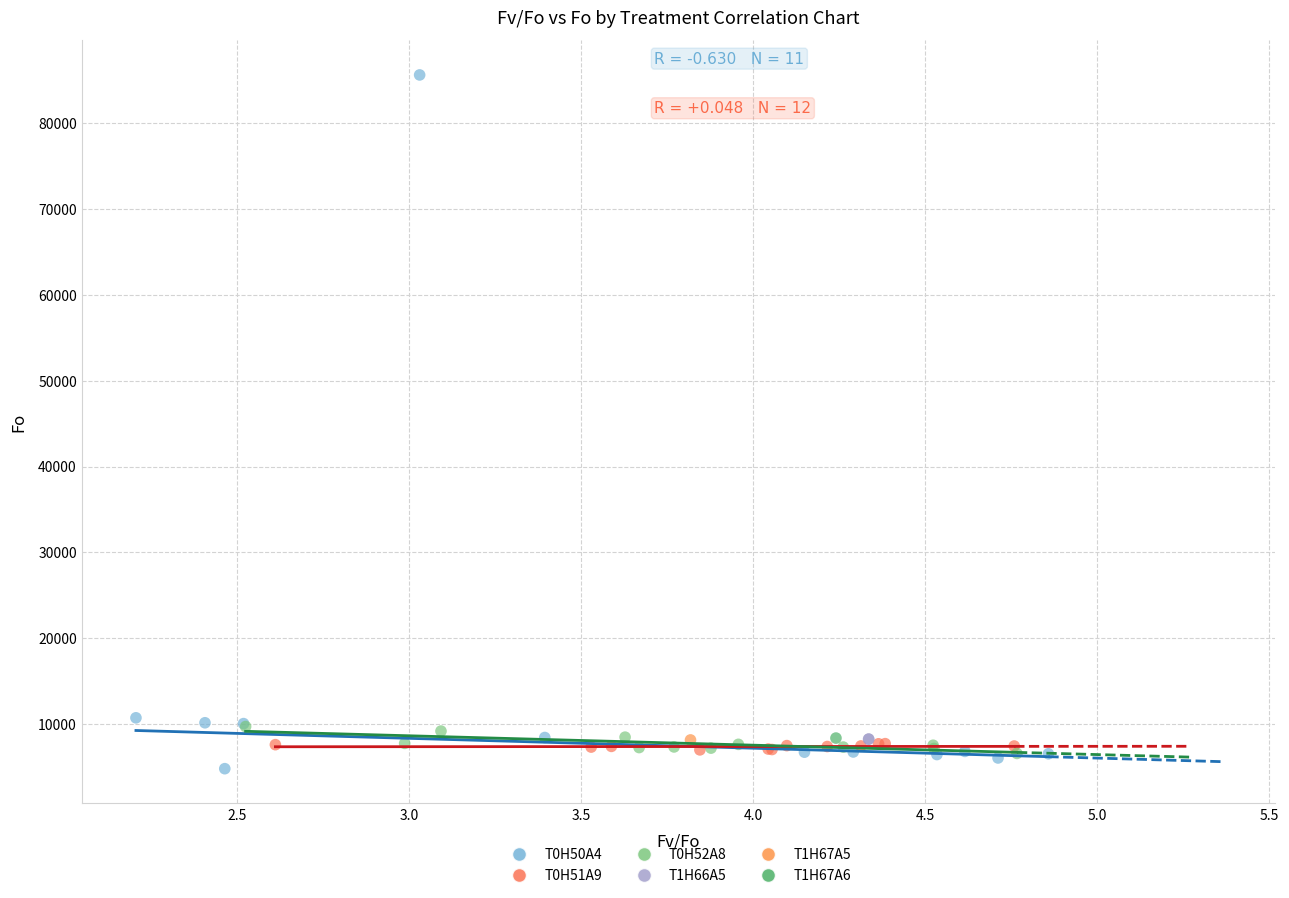

Which series contains the lowest Y value?

T0H50A4